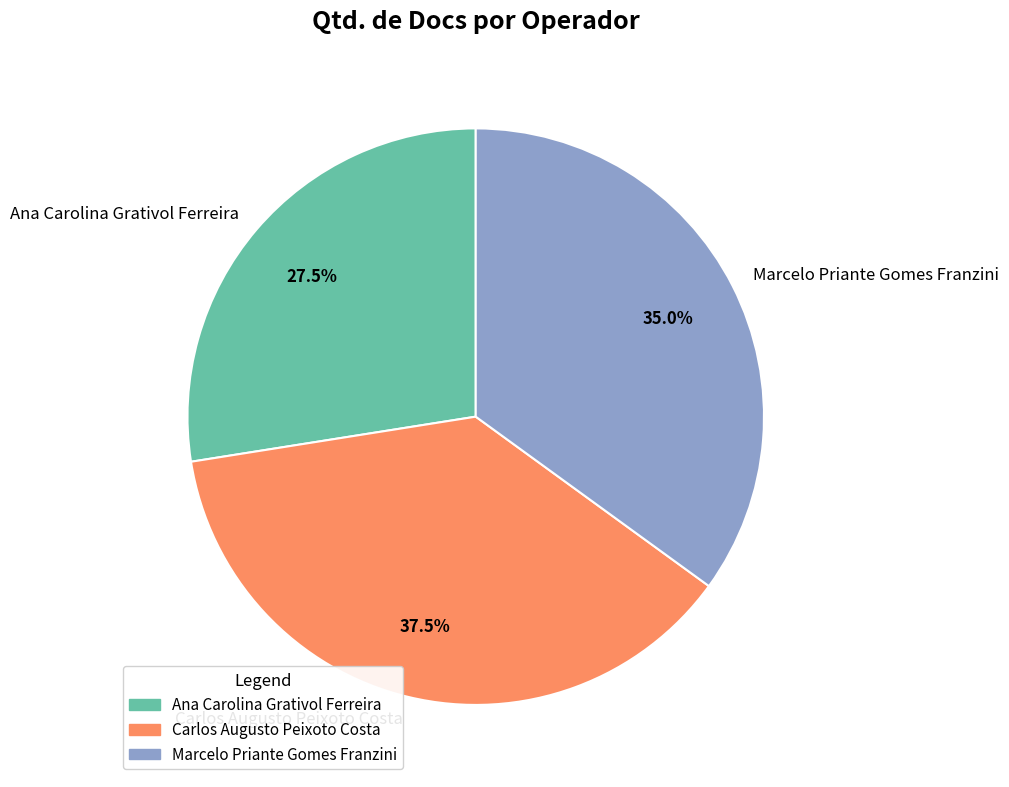

The Ana Carolina Grativol Ferreira slice represents 20% of the pie. True or false?

False